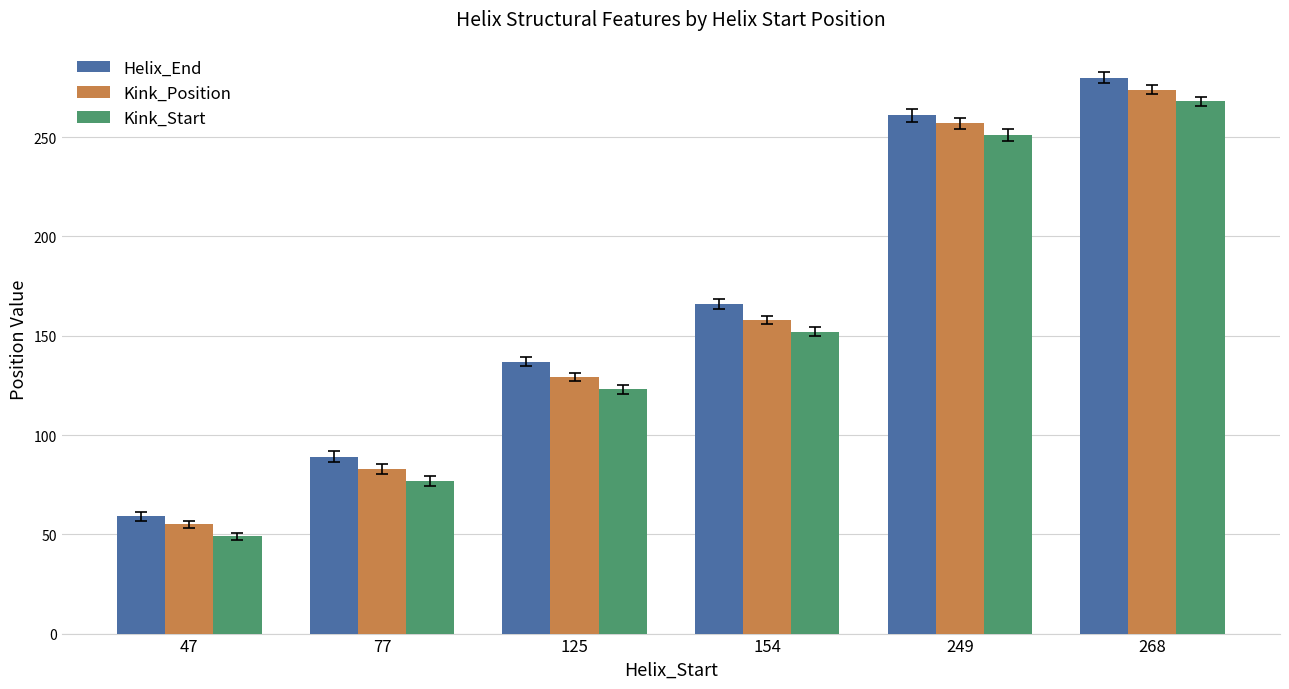

At 268, list the series in order from smallest to largest.

Kink_Start, Kink_Position, Helix_End